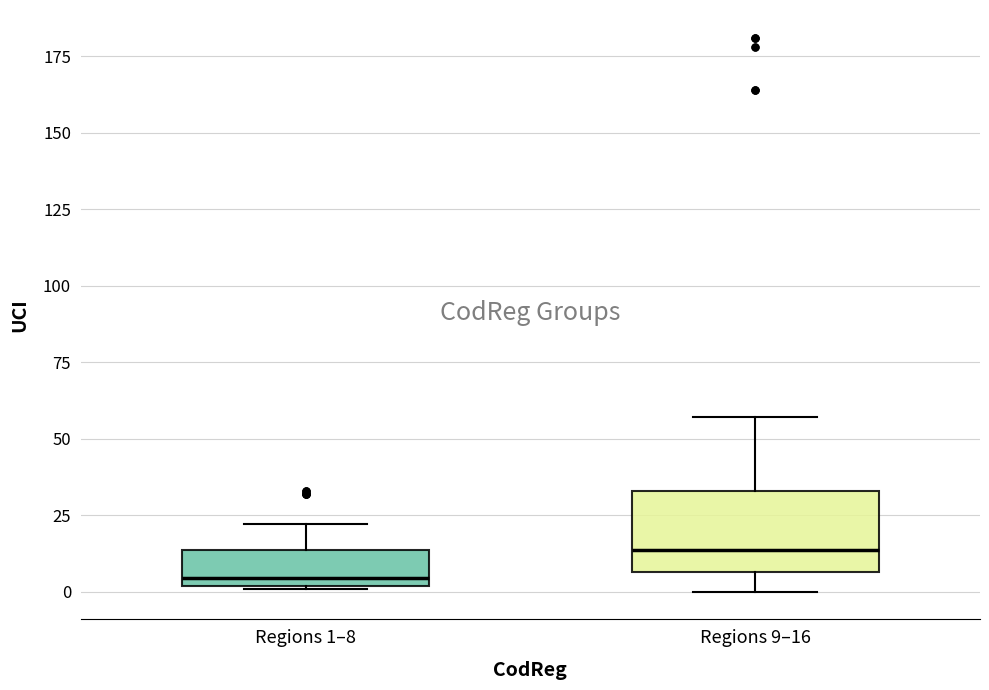

Where is the upper edge of the box for Regions 1–8 on the y-axis? The values are not printed on the chart, so give them approximately, as read against the axis.

15